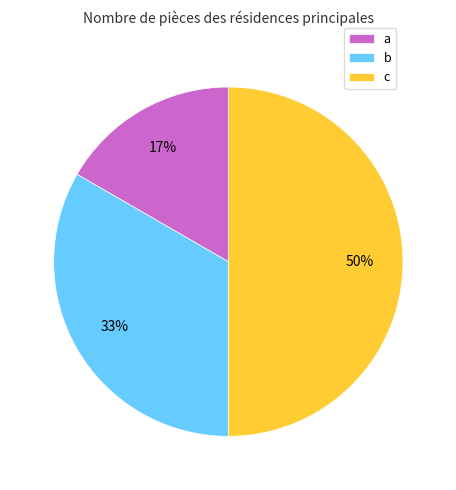

To the nearest percent, what percentage of the pie is c?

50%